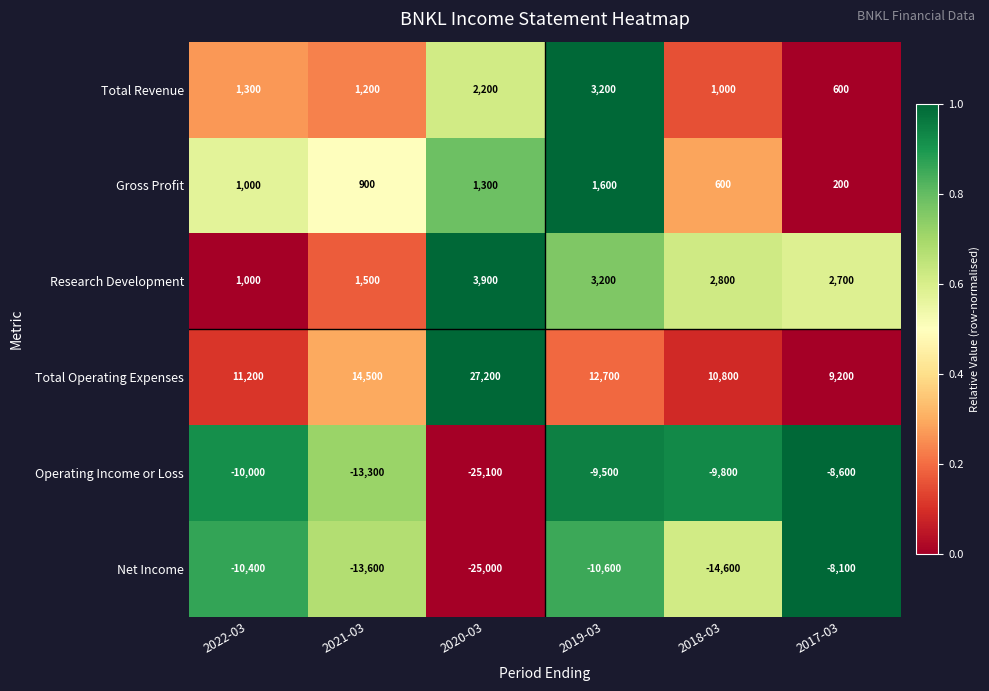

Rank the series by their maximum value, from lowest to highest.

Operating Income or Loss, Net Income, Gross Profit, Total Revenue, Research Development, Total Operating Expenses